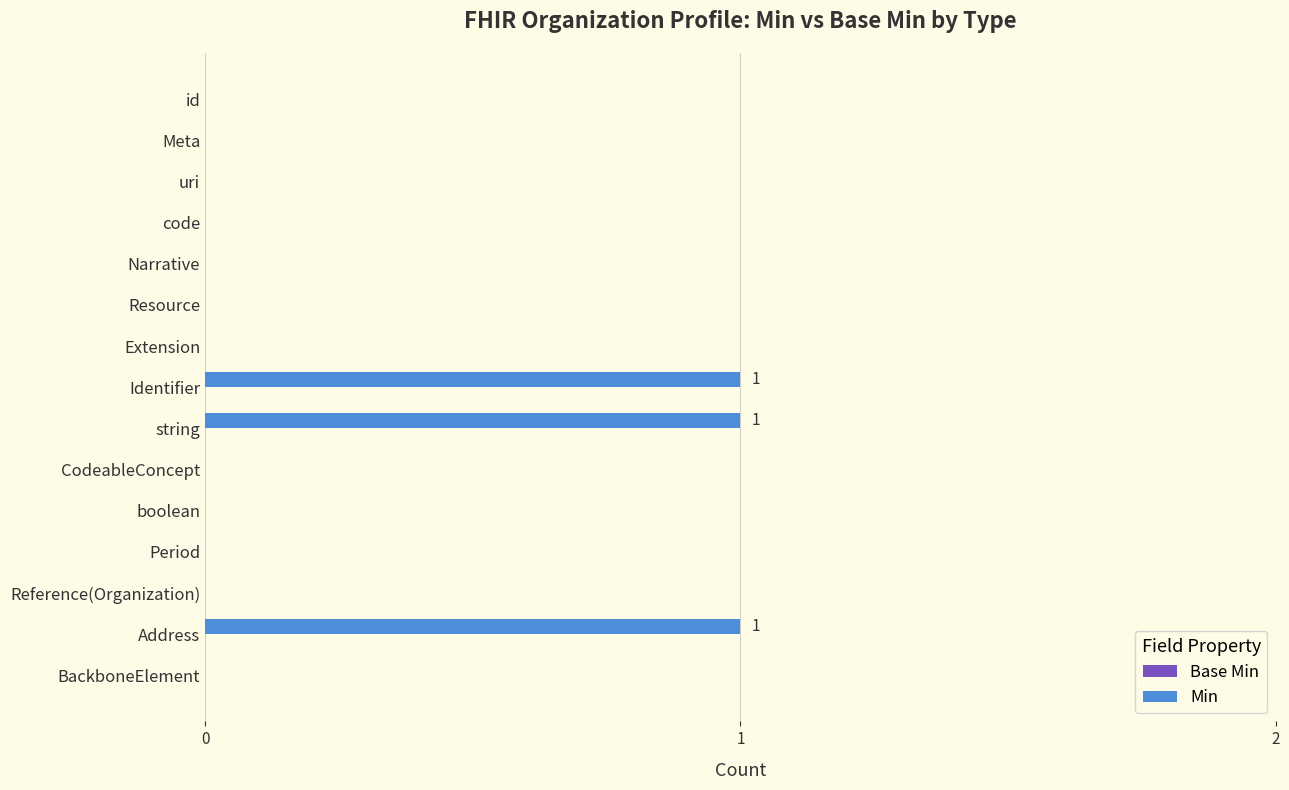

Reading bottom to top, list all the values displayed in this chart.

BackboneElement=0	Address=1	Reference(Organization)=0	Period=0	boolean=0	CodeableConcept=0	string=1	Identifier=1	Extension=0	Resource=0	Narrative=0	code=0	uri=0	Meta=0	id=0